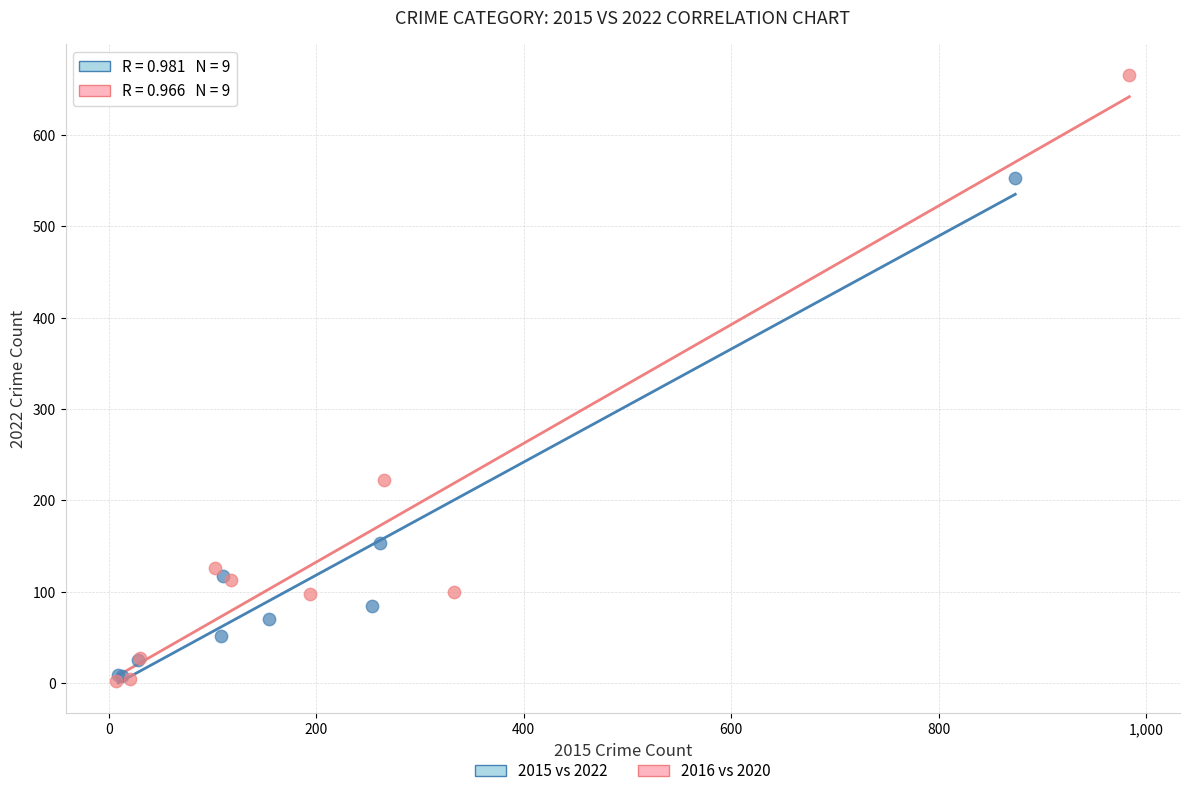

Which series has the largest Y range (max minus min)?

2016 vs 2020